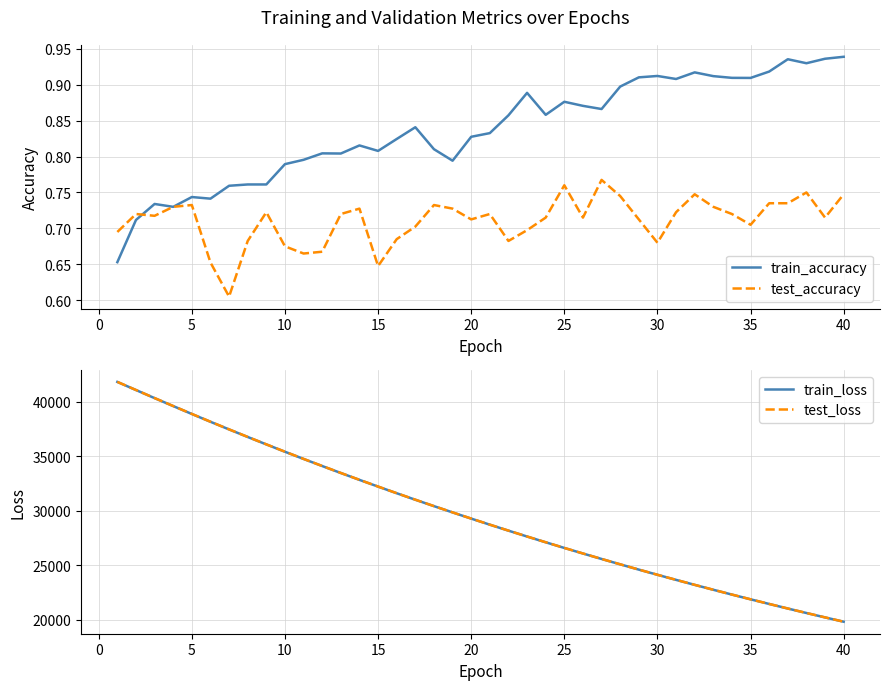

How many values in the test_loss series exceed 29273?

20